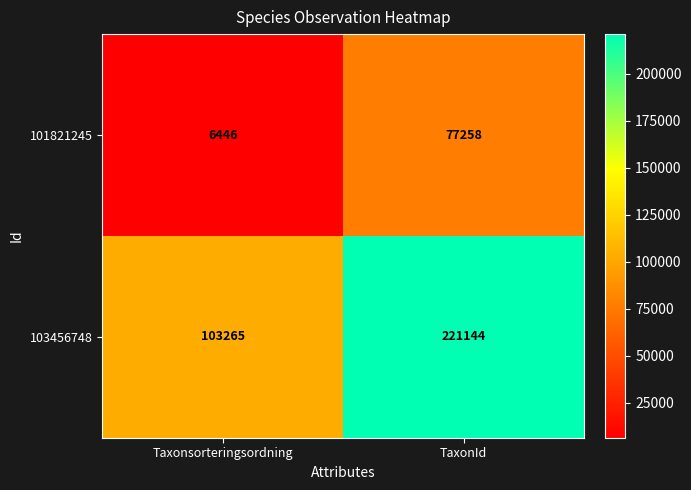

What is the difference between the maximum and minimum values in the 101821245 series?

70812